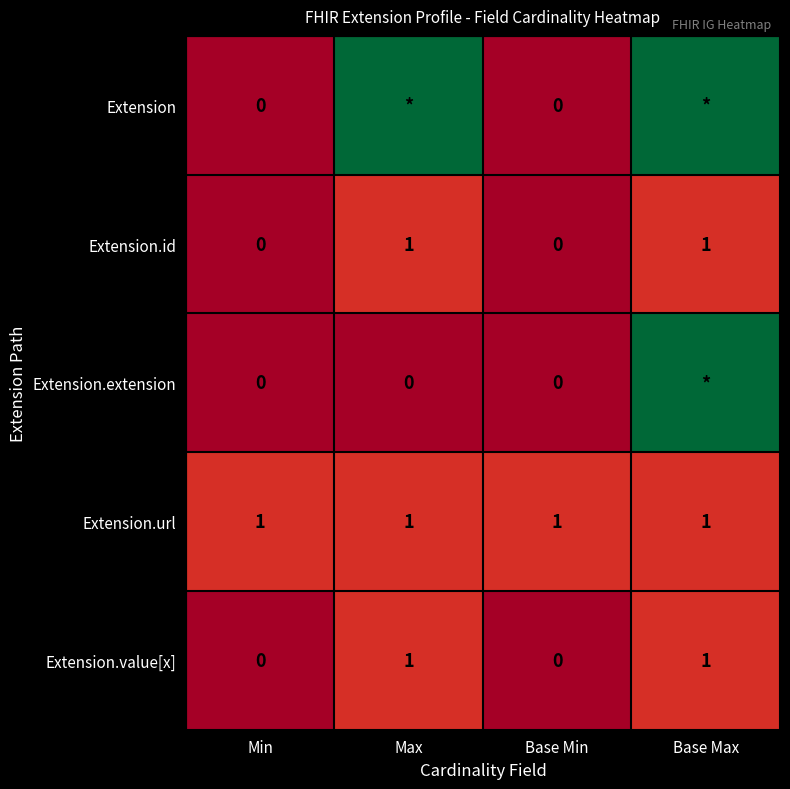

How many Extension.id values are between 0 and 1?

4